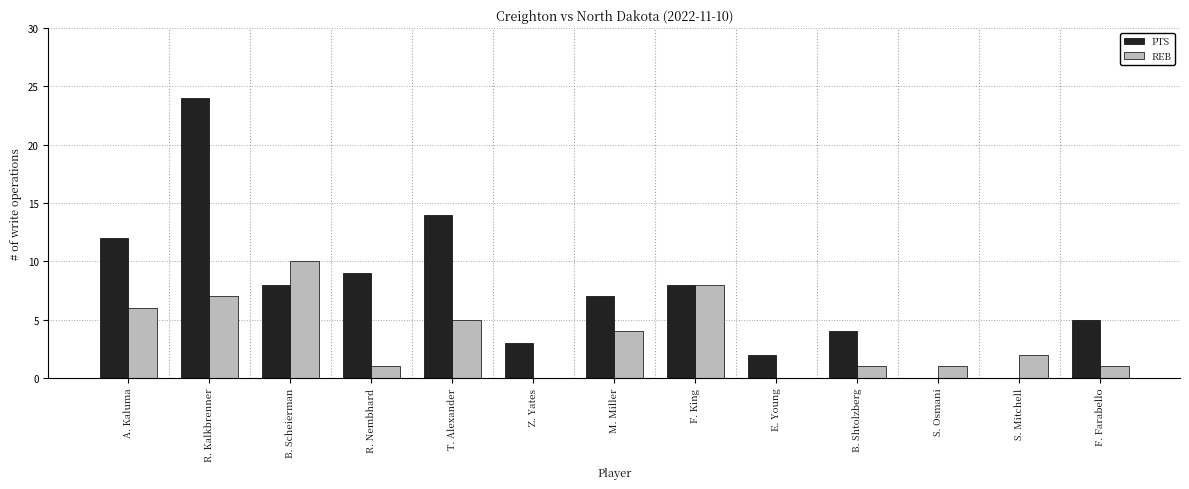

The PTS series shows -11 at S. Osmani. True or false?

False